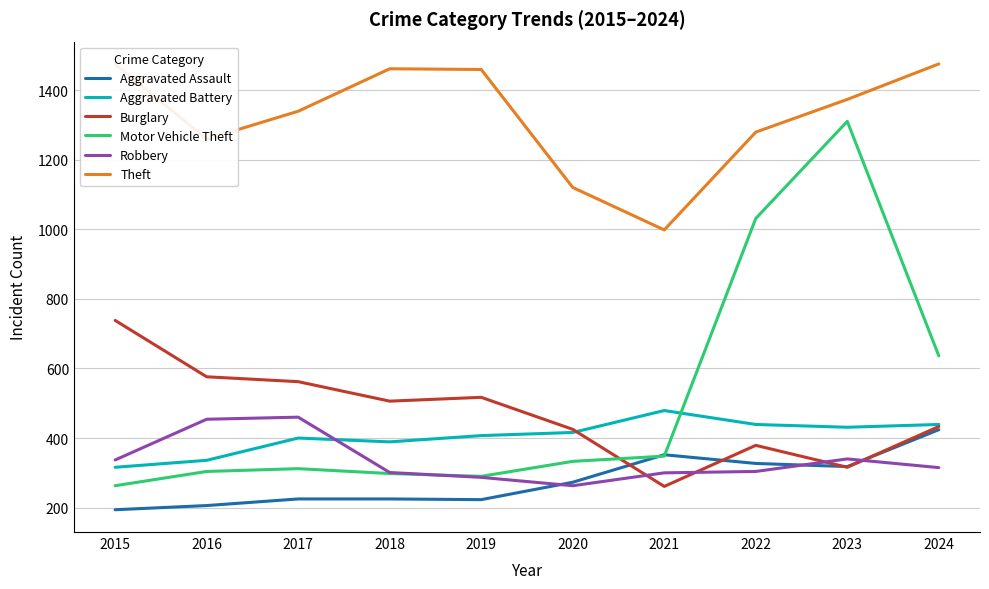

Is the value of Burglary at 2016 greater than the value of Theft at 2023?

No